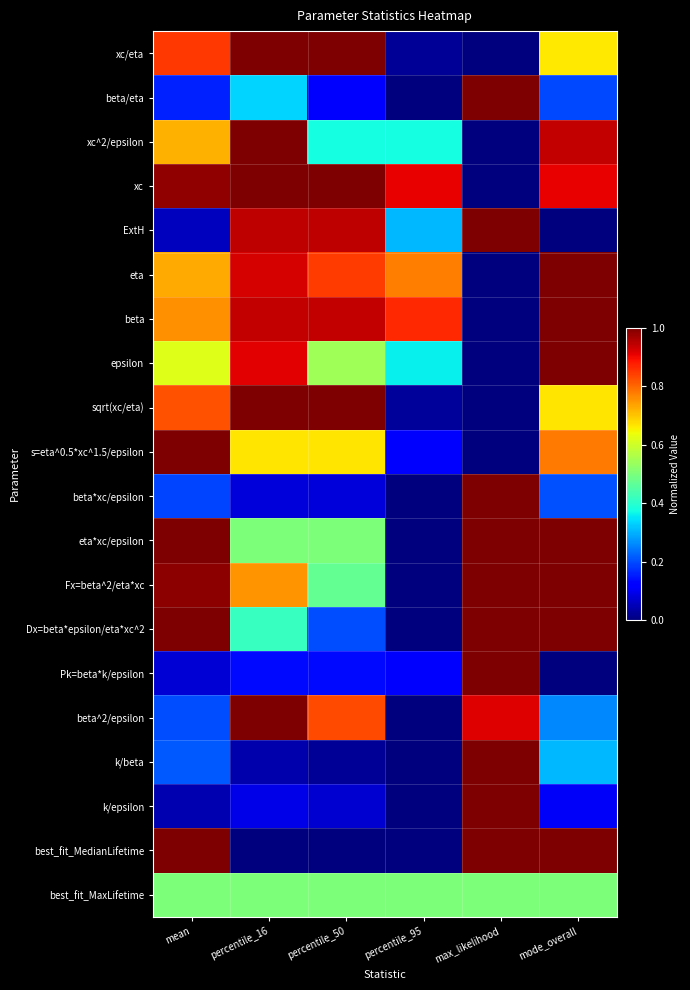

Reading left to right, extract all data points from this chart.

xc/eta: mean=0.8	percentile_16=1.0	percentile_50=1.0	percentile_95=0.0	max_likelihood=0.0	mode_overall=0.7
beta/eta: mean=0.2	percentile_16=0.3	percentile_50=0.1	percentile_95=0.0	max_likelihood=1.0	mode_overall=0.2
xc^2/epsilon: mean=0.7	percentile_16=1.0	percentile_50=0.4	percentile_95=0.4	max_likelihood=0.0	mode_overall=0.9
xc: mean=1.0	percentile_16=1.0	percentile_50=1.0	percentile_95=0.9	max_likelihood=0.0	mode_overall=0.9
ExtH: mean=0.1	percentile_16=0.9	percentile_50=0.9	percentile_95=0.3	max_likelihood=1.0	mode_overall=0.0
eta: mean=0.7	percentile_16=0.9	percentile_50=0.8	percentile_95=0.8	max_likelihood=0.0	mode_overall=1.0
beta: mean=0.8	percentile_16=0.9	percentile_50=0.9	percentile_95=0.9	max_likelihood=0.0	mode_overall=1.0
epsilon: mean=0.6	percentile_16=0.9	percentile_50=0.5	percentile_95=0.4	max_likelihood=0.0	mode_overall=1.0
sqrt(xc/eta): mean=0.8	percentile_16=1.0	percentile_50=1.0	percentile_95=0.0	max_likelihood=0.0	mode_overall=0.7
s=eta^0.5*xc^1.5/epsilon: mean=1.0	percentile_16=0.7	percentile_50=0.7	percentile_95=0.1	max_likelihood=0.0	mode_overall=0.8
beta*xc/epsilon: mean=0.2	percentile_16=0.1	percentile_50=0.1	percentile_95=0.0	max_likelihood=1.0	mode_overall=0.2
eta*xc/epsilon: mean=1.0	percentile_16=0.5	percentile_50=0.5	percentile_95=0.0	max_likelihood=1.0	mode_overall=1.0
Fx=beta^2/eta*xc: mean=1.0	percentile_16=0.8	percentile_50=0.5	percentile_95=0.0	max_likelihood=1.0	mode_overall=1.0
Dx=beta*epsilon/eta*xc^2: mean=1.0	percentile_16=0.4	percentile_50=0.2	percentile_95=0.0	max_likelihood=1.0	mode_overall=1.0
Pk=beta*k/epsilon: mean=0.1	percentile_16=0.1	percentile_50=0.1	percentile_95=0.1	max_likelihood=1.0	mode_overall=0.0
beta^2/epsilon: mean=0.2	percentile_16=1.0	percentile_50=0.8	percentile_95=0.0	max_likelihood=0.9	mode_overall=0.3
k/beta: mean=0.2	percentile_16=0.0	percentile_50=0.0	percentile_95=0.0	max_likelihood=1.0	mode_overall=0.3
k/epsilon: mean=0.0	percentile_16=0.1	percentile_50=0.1	percentile_95=0.0	max_likelihood=1.0	mode_overall=0.1
best_fit_MedianLifetime: mean=1.0	percentile_16=0.0	percentile_50=0.0	percentile_95=0.0	max_likelihood=1.0	mode_overall=1.0
best_fit_MaxLifetime: mean=0.5	percentile_16=0.5	percentile_50=0.5	percentile_95=0.5	max_likelihood=0.5	mode_overall=0.5